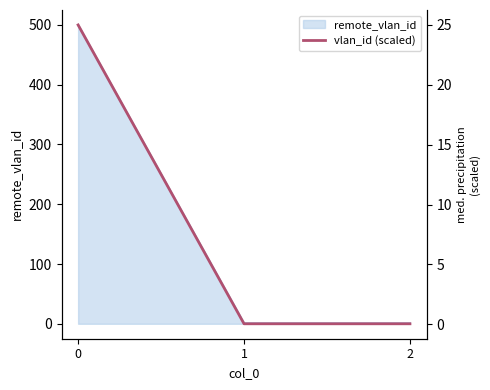

List the labels in order of value, smallest first.

1, 2, 0